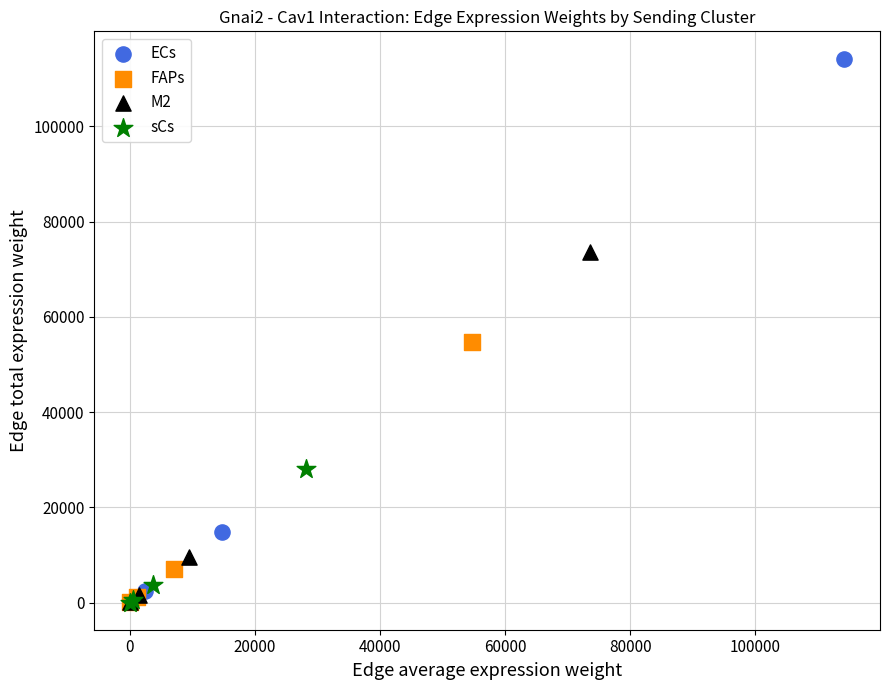

Which series contains the highest Y value?

ECs